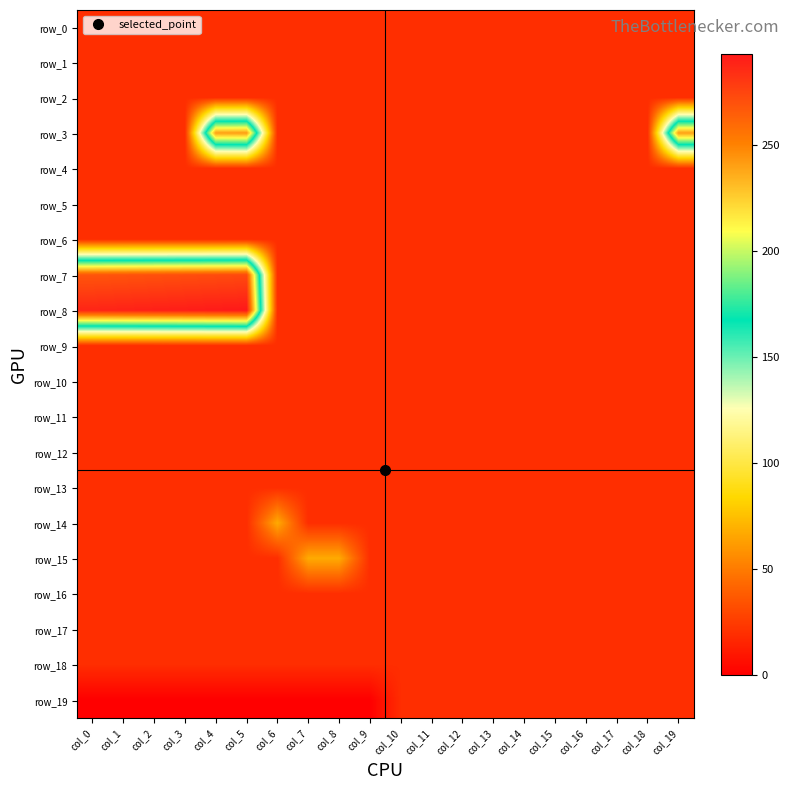

Reading left to right, list all the values displayed in this chart.

row_0: col_0=19	col_1=19	col_2=19	col_3=19	col_4=19	col_5=19	col_6=19	col_7=19	col_8=19	col_9=19	col_10=19	col_11=19	col_12=19	col_13=19	col_14=19	col_15=19	col_16=19	col_17=19	col_18=19	col_19=19
row_1: col_0=19	col_1=19	col_2=19	col_3=19	col_4=19	col_5=19	col_6=19	col_7=19	col_8=19	col_9=19	col_10=19	col_11=19	col_12=19	col_13=19	col_14=19	col_15=19	col_16=19	col_17=19	col_18=19	col_19=19
row_2: col_0=19	col_1=19	col_2=19	col_3=19	col_4=19	col_5=19	col_6=19	col_7=19	col_8=19	col_9=19	col_10=19	col_11=19	col_12=19	col_13=19	col_14=19	col_15=19	col_16=19	col_17=19	col_18=19	col_19=19
row_3: col_0=19	col_1=19	col_2=19	col_3=19	col_4=240	col_5=241	col_6=19	col_7=19	col_8=19	col_9=19	col_10=19	col_11=19	col_12=19	col_13=19	col_14=19	col_15=19	col_16=19	col_17=19	col_18=19	col_19=240
row_4: col_0=19	col_1=19	col_2=19	col_3=19	col_4=19	col_5=19	col_6=19	col_7=19	col_8=19	col_9=19	col_10=19	col_11=19	col_12=19	col_13=19	col_14=19	col_15=19	col_16=19	col_17=19	col_18=19	col_19=19
row_5: col_0=19	col_1=19	col_2=19	col_3=19	col_4=19	col_5=19	col_6=19	col_7=19	col_8=19	col_9=19	col_10=19	col_11=19	col_12=19	col_13=19	col_14=19	col_15=19	col_16=19	col_17=19	col_18=19	col_19=19
row_6: col_0=19	col_1=19	col_2=19	col_3=19	col_4=19	col_5=19	col_6=19	col_7=19	col_8=19	col_9=19	col_10=19	col_11=19	col_12=19	col_13=19	col_14=19	col_15=19	col_16=19	col_17=19	col_18=19	col_19=19
row_7: col_0=268	col_1=269	col_2=270	col_3=271	col_4=272	col_5=273	col_6=19	col_7=19	col_8=19	col_9=19	col_10=19	col_11=19	col_12=19	col_13=19	col_14=19	col_15=19	col_16=19	col_17=19	col_18=19	col_19=19
row_8: col_0=288	col_1=289	col_2=290	col_3=291	col_4=292	col_5=293	col_6=19	col_7=19	col_8=19	col_9=19	col_10=19	col_11=19	col_12=19	col_13=19	col_14=19	col_15=19	col_16=19	col_17=19	col_18=19	col_19=19
row_9: col_0=19	col_1=19	col_2=19	col_3=19	col_4=19	col_5=19	col_6=19	col_7=19	col_8=19	col_9=19	col_10=19	col_11=19	col_12=19	col_13=19	col_14=19	col_15=19	col_16=19	col_17=19	col_18=19	col_19=19
row_10: col_0=19	col_1=19	col_2=19	col_3=19	col_4=19	col_5=19	col_6=19	col_7=19	col_8=19	col_9=19	col_10=19	col_11=19	col_12=19	col_13=19	col_14=19	col_15=19	col_16=19	col_17=19	col_18=19	col_19=19
row_11: col_0=19	col_1=19	col_2=19	col_3=19	col_4=19	col_5=19	col_6=19	col_7=19	col_8=19	col_9=19	col_10=19	col_11=19	col_12=19	col_13=19	col_14=19	col_15=19	col_16=19	col_17=19	col_18=19	col_19=19
row_12: col_0=19	col_1=19	col_2=19	col_3=19	col_4=19	col_5=19	col_6=19	col_7=19	col_8=19	col_9=19	col_10=19	col_11=19	col_12=19	col_13=19	col_14=19	col_15=19	col_16=19	col_17=19	col_18=19	col_19=19
row_13: col_0=19	col_1=19	col_2=19	col_3=19	col_4=19	col_5=19	col_6=19	col_7=19	col_8=19	col_9=19	col_10=19	col_11=19	col_12=19	col_13=19	col_14=19	col_15=19	col_16=19	col_17=19	col_18=19	col_19=19
row_14: col_0=19	col_1=19	col_2=19	col_3=19	col_4=19	col_5=19	col_6=67	col_7=19	col_8=19	col_9=19	col_10=19	col_11=19	col_12=19	col_13=19	col_14=19	col_15=19	col_16=19	col_17=19	col_18=19	col_19=19
row_15: col_0=19	col_1=19	col_2=19	col_3=19	col_4=19	col_5=19	col_6=19	col_7=67	col_8=67	col_9=19	col_10=19	col_11=19	col_12=19	col_13=19	col_14=19	col_15=19	col_16=19	col_17=19	col_18=19	col_19=19
row_16: col_0=19	col_1=19	col_2=19	col_3=19	col_4=19	col_5=19	col_6=19	col_7=19	col_8=19	col_9=19	col_10=19	col_11=19	col_12=19	col_13=19	col_14=19	col_15=19	col_16=19	col_17=19	col_18=19	col_19=19
row_17: col_0=19	col_1=19	col_2=19	col_3=19	col_4=19	col_5=19	col_6=19	col_7=19	col_8=19	col_9=19	col_10=19	col_11=19	col_12=19	col_13=19	col_14=19	col_15=19	col_16=19	col_17=19	col_18=19	col_19=19
row_18: col_0=19	col_1=19	col_2=19	col_3=19	col_4=19	col_5=19	col_6=19	col_7=19	col_8=19	col_9=19	col_10=19	col_11=19	col_12=19	col_13=19	col_14=19	col_15=19	col_16=19	col_17=19	col_18=19	col_19=19
row_19: col_0=0	col_1=0	col_2=0	col_3=0	col_4=0	col_5=0	col_6=0	col_7=0	col_8=0	col_9=0	col_10=19	col_11=19	col_12=19	col_13=19	col_14=19	col_15=19	col_16=19	col_17=19	col_18=19	col_19=19